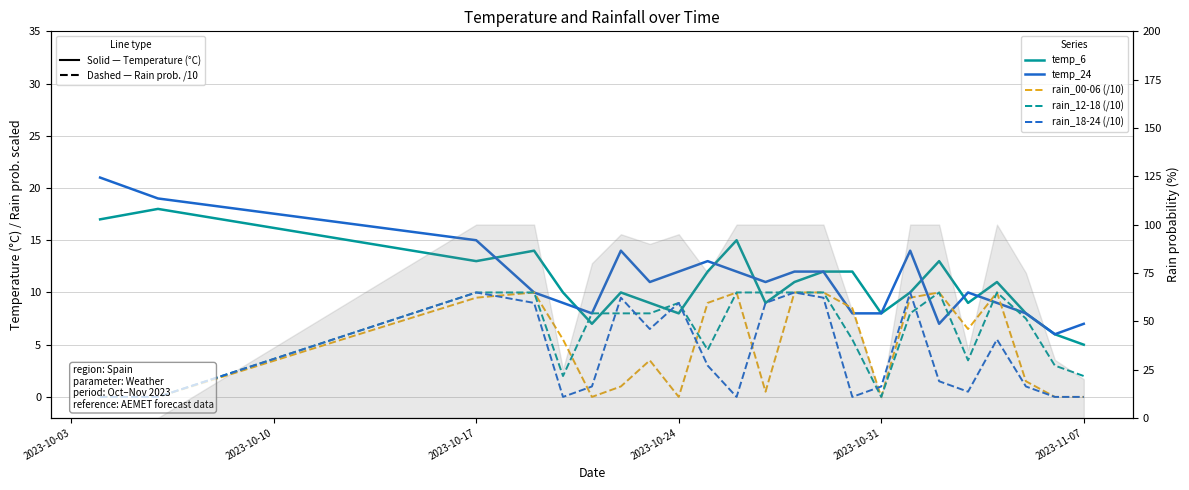

In rain_18-24 (/10), how many points are higher than both neighbors (excluding endpoints)?

6